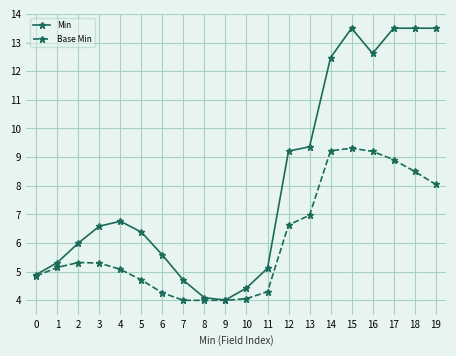

Is the value of Base Min at 18 greater than the value of Min at 7?

Yes